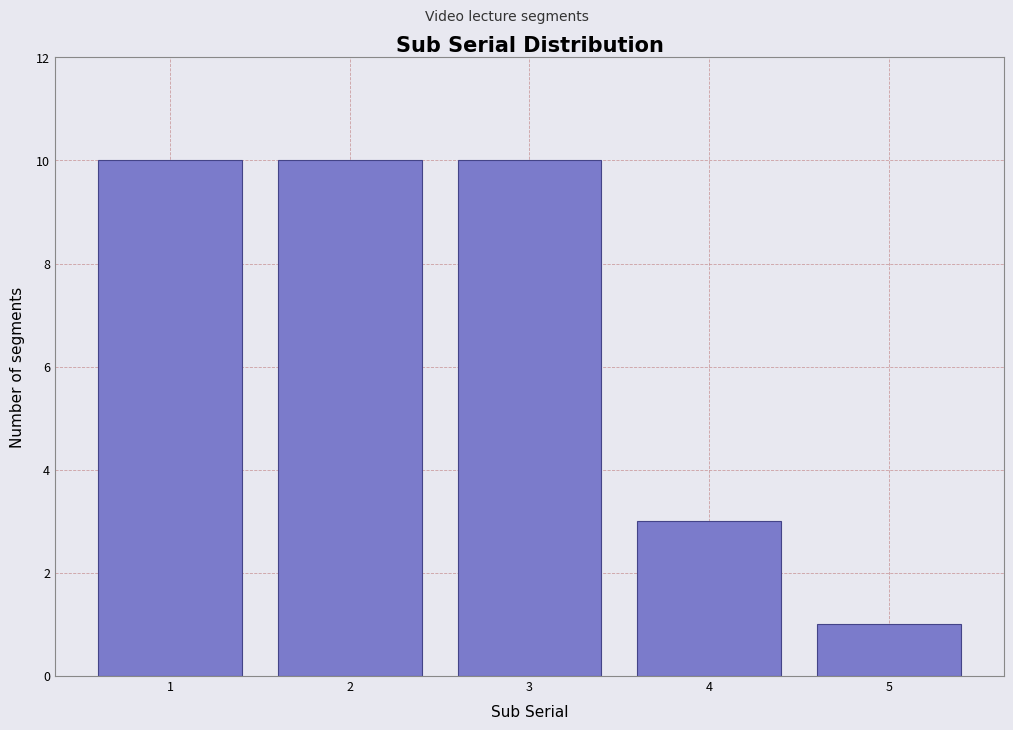

Reading left to right, transcribe all the data shown in this chart.

1=10	2=10	3=10	4=3	5=1